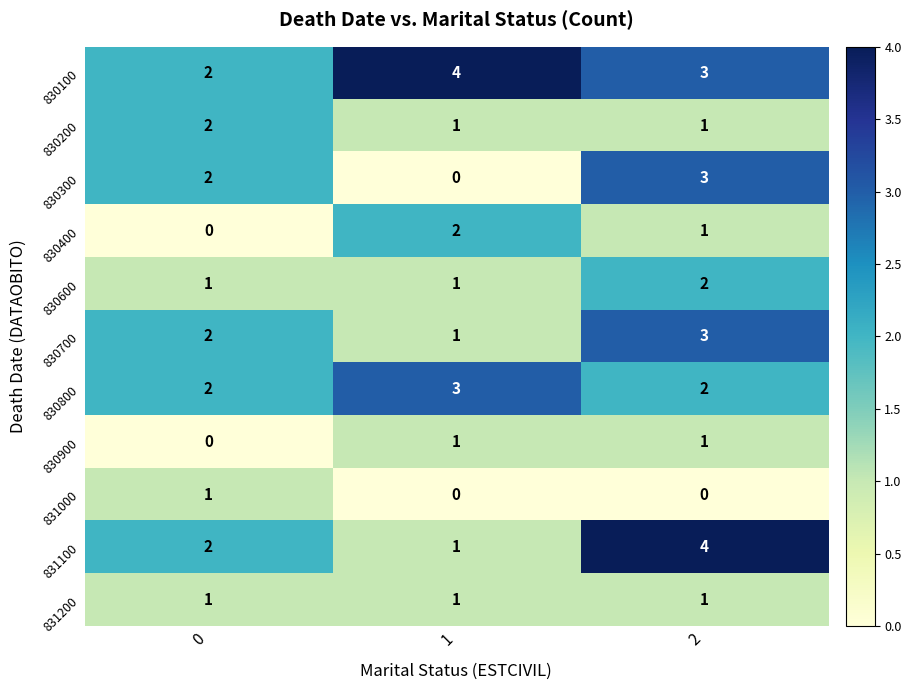

What is the maximum value shown in the chart?

4